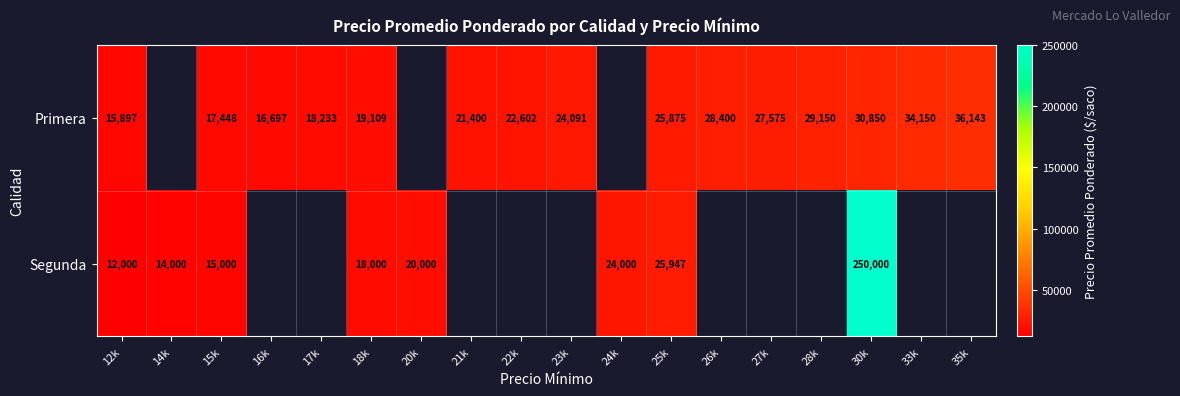

At 25k, list the series in order from smallest to largest.

Primera, Segunda